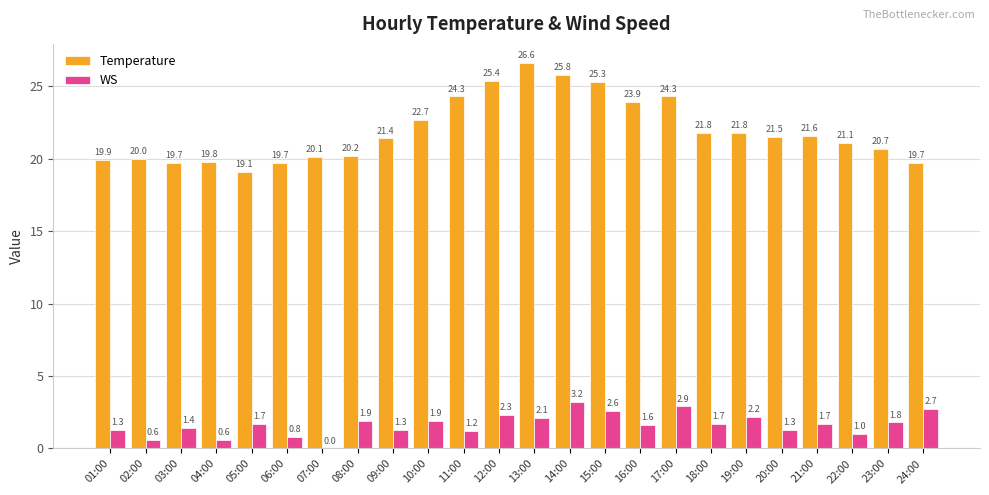

What is the sum of all WS values?

39.8